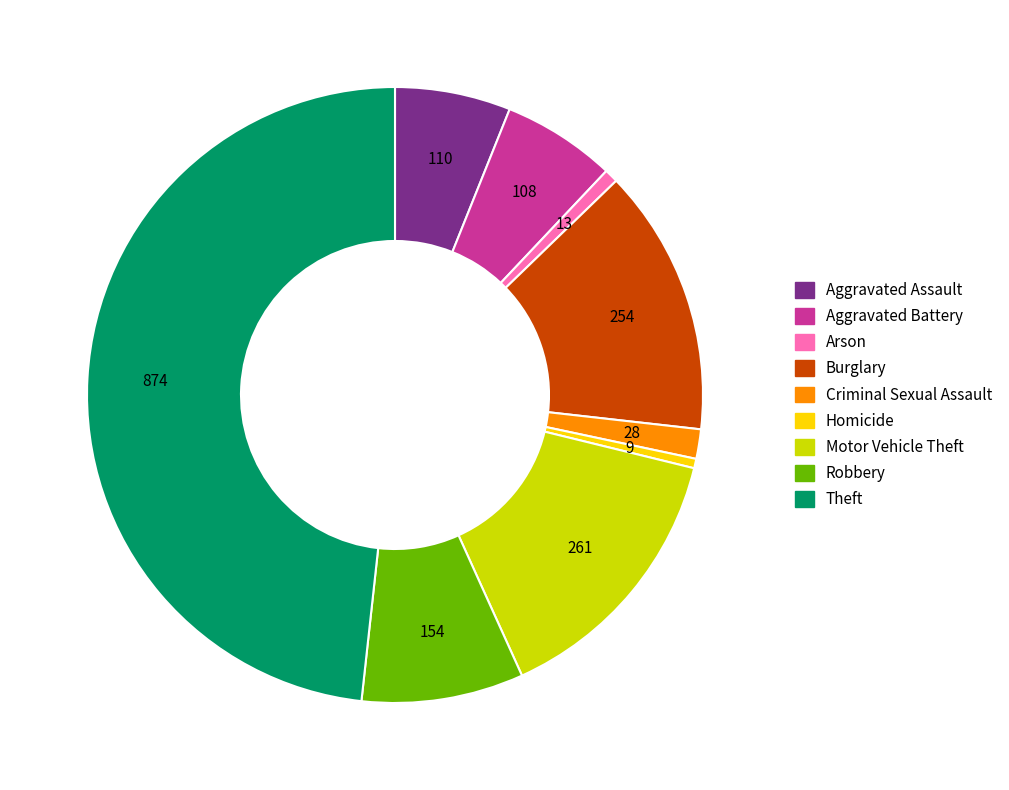

Does Theft account for over 50% of the chart?

No